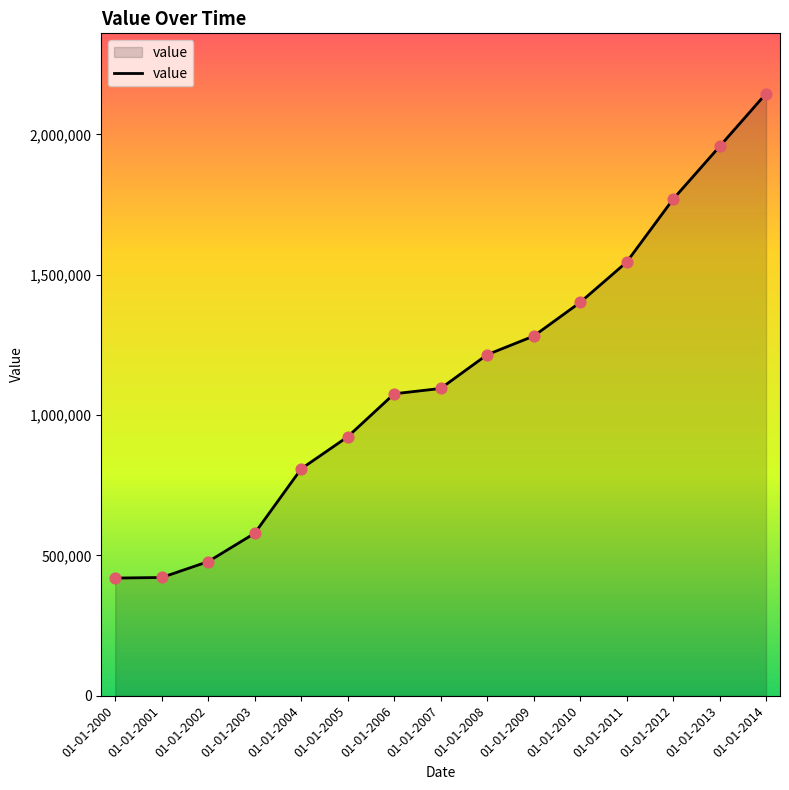

Between 01-01-2013 and 01-01-2014, which is larger?

01-01-2014